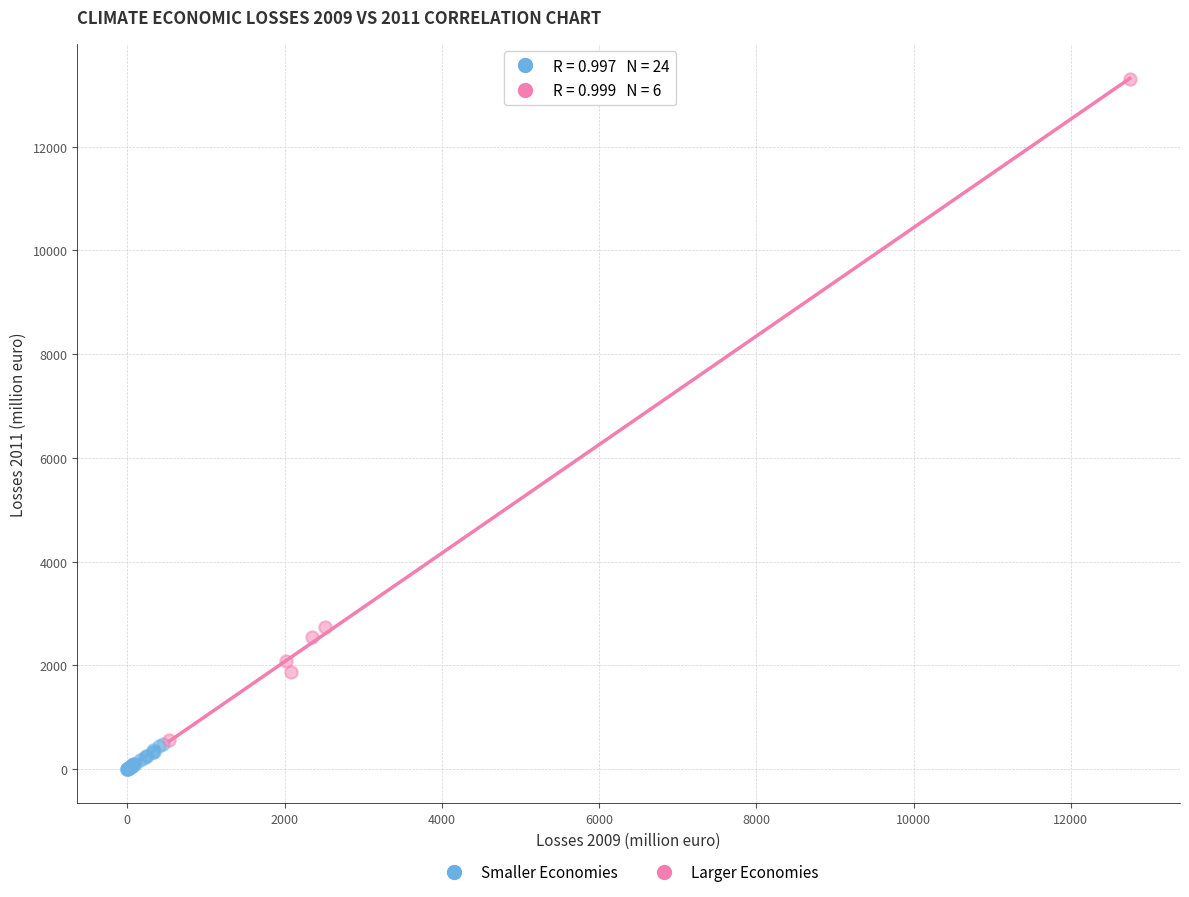

Which series has the widest spread of Y values?

Larger Economies